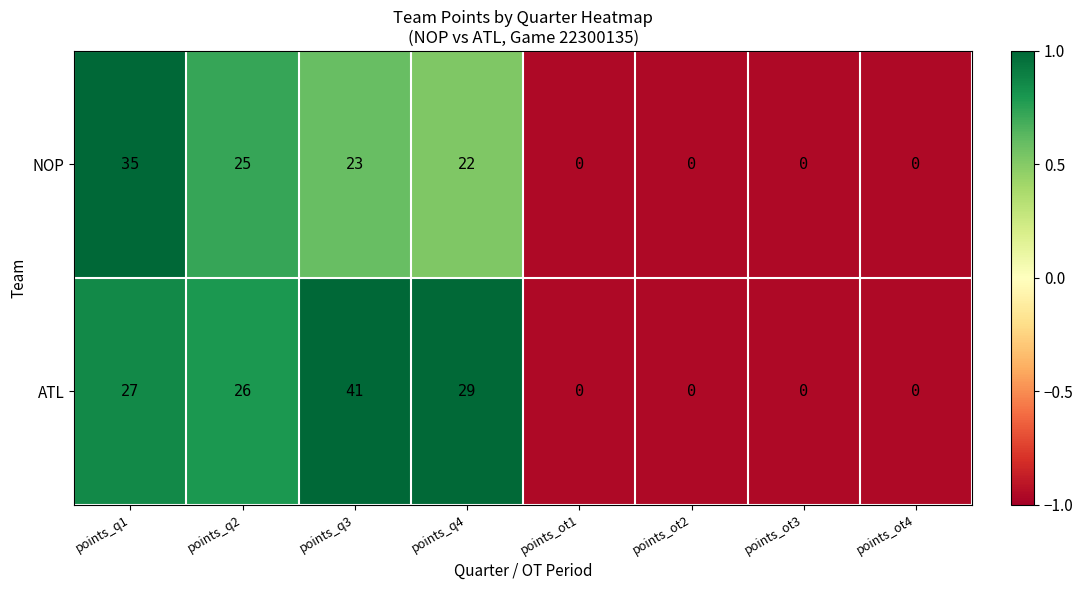

The value of NOP at points_q1 is 61. True or false?

False